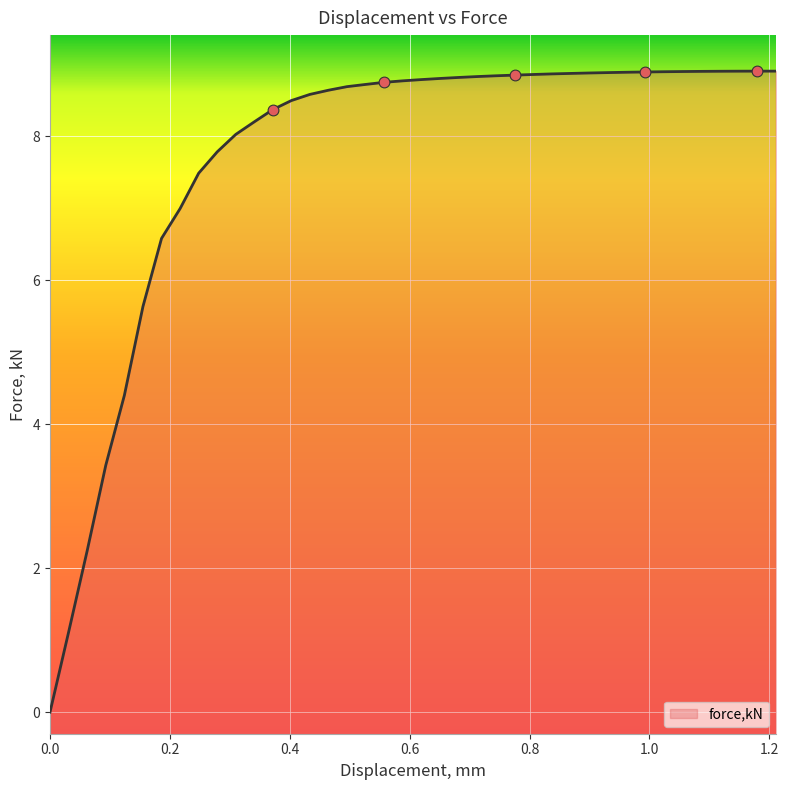

What is the ratio of the value at 0.557216 to the value at 0.8374?

1.0